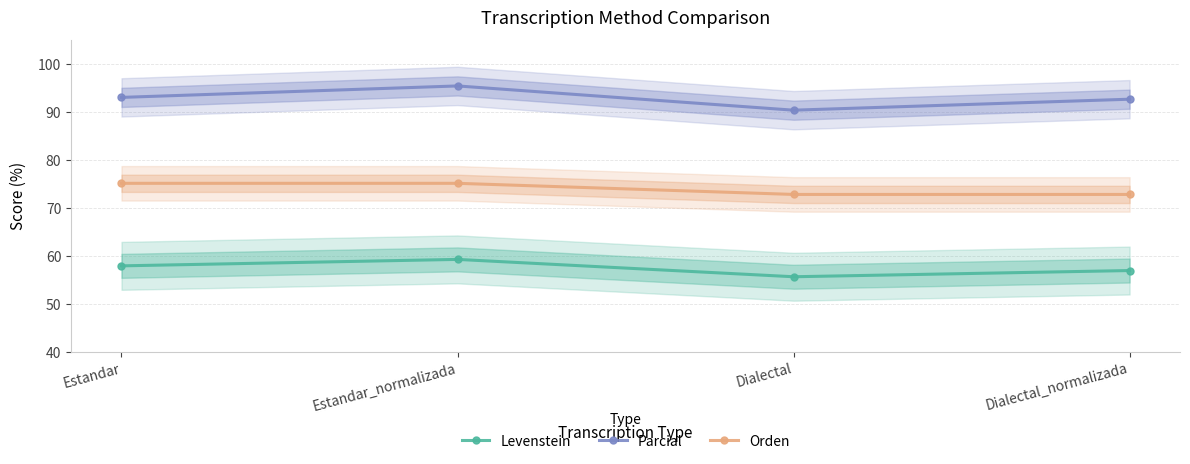

What is the difference between the maximum and second lowest values in the Levenstein series?

2.3